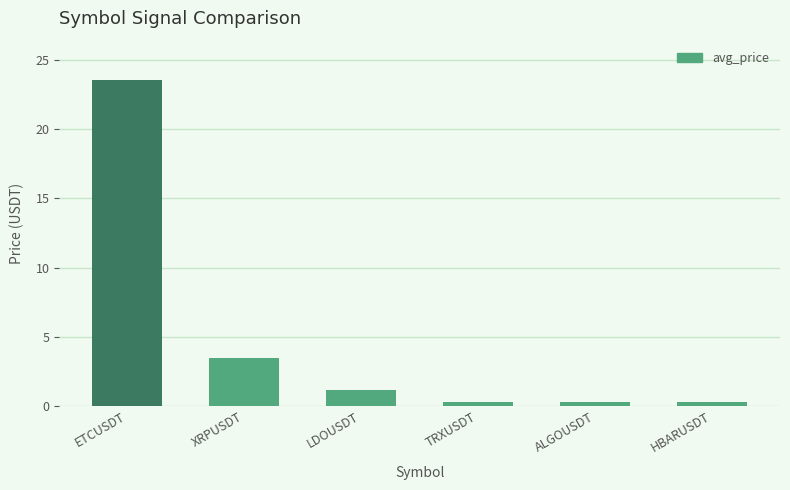

What is the sum of the values at XRPUSDT and TRXUSDT?

3.8